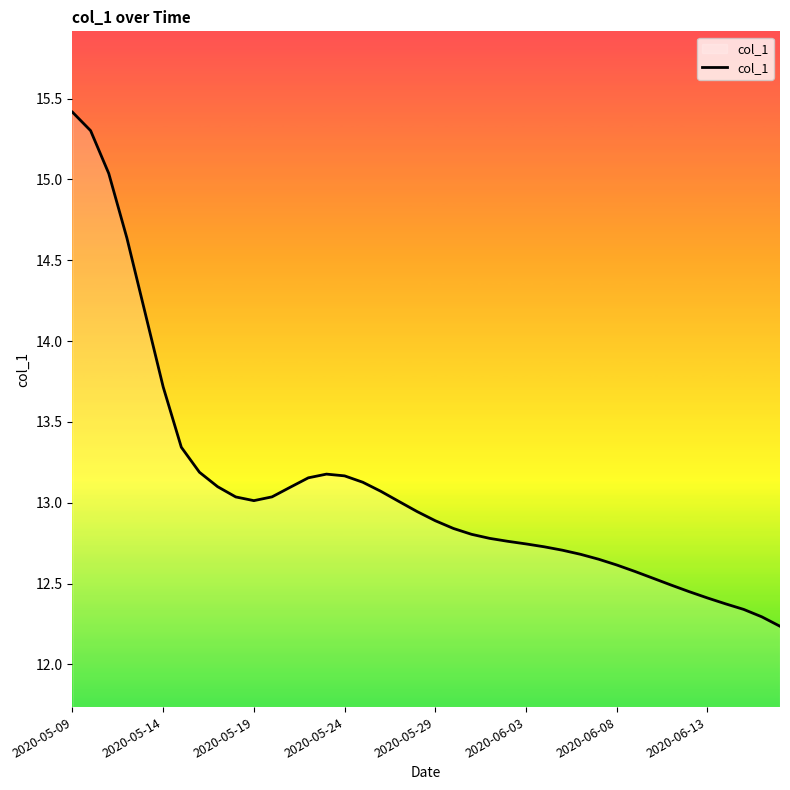

What is the smallest value displayed?

12.2